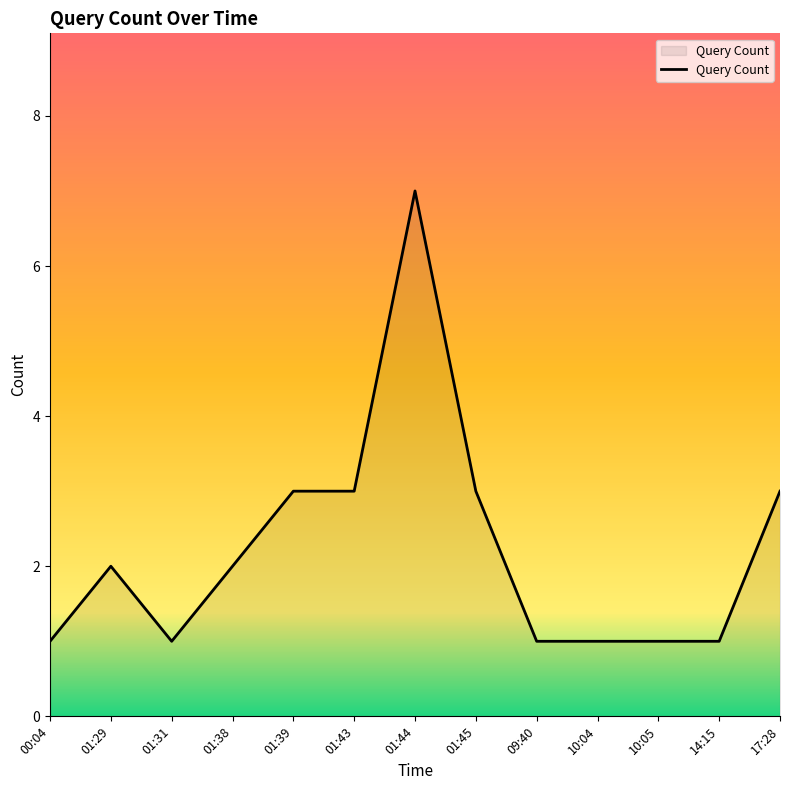

What is the difference between the maximum and minimum values?

6